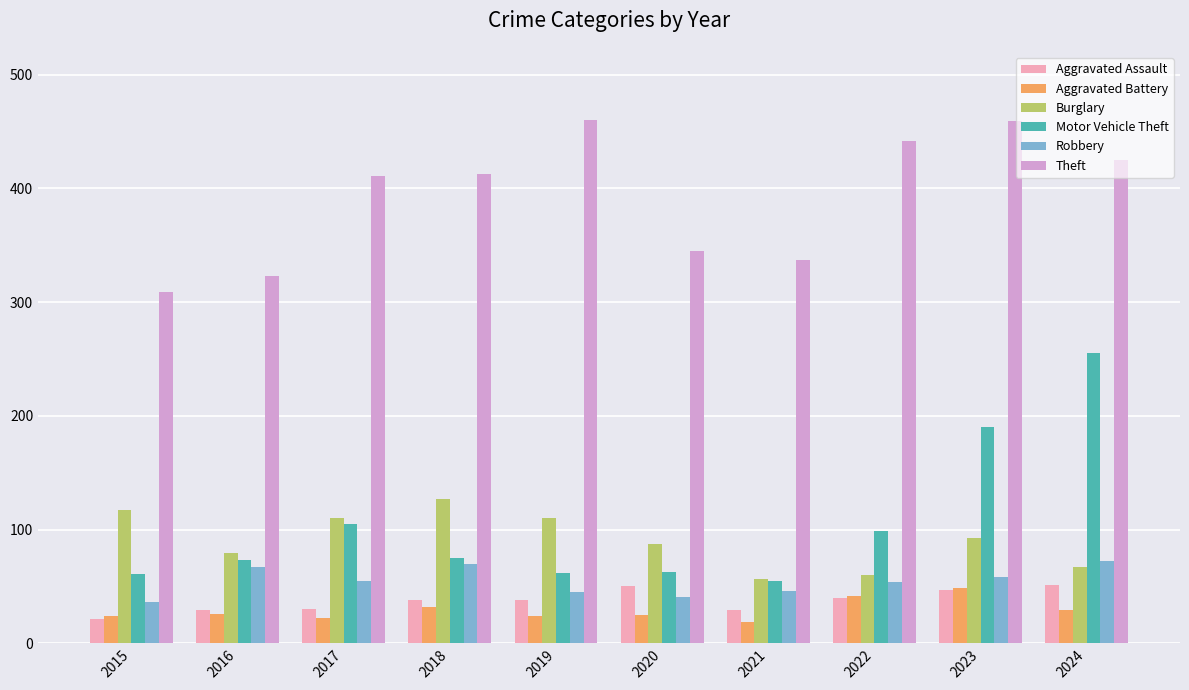

What is the greatest value displayed?

460